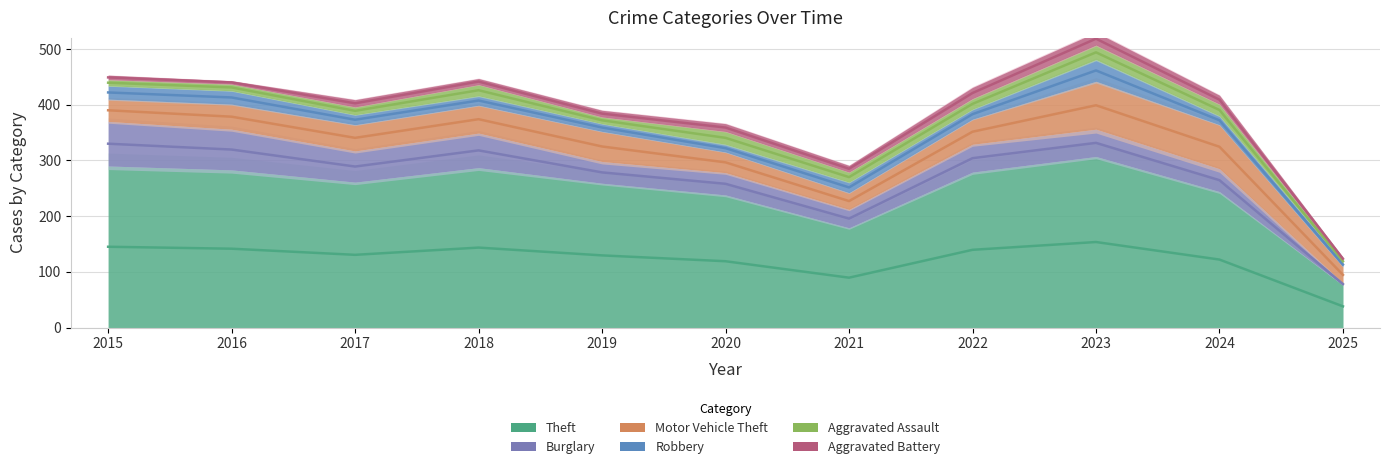

True or false: Robbery has a value of 18 at 2022.

True